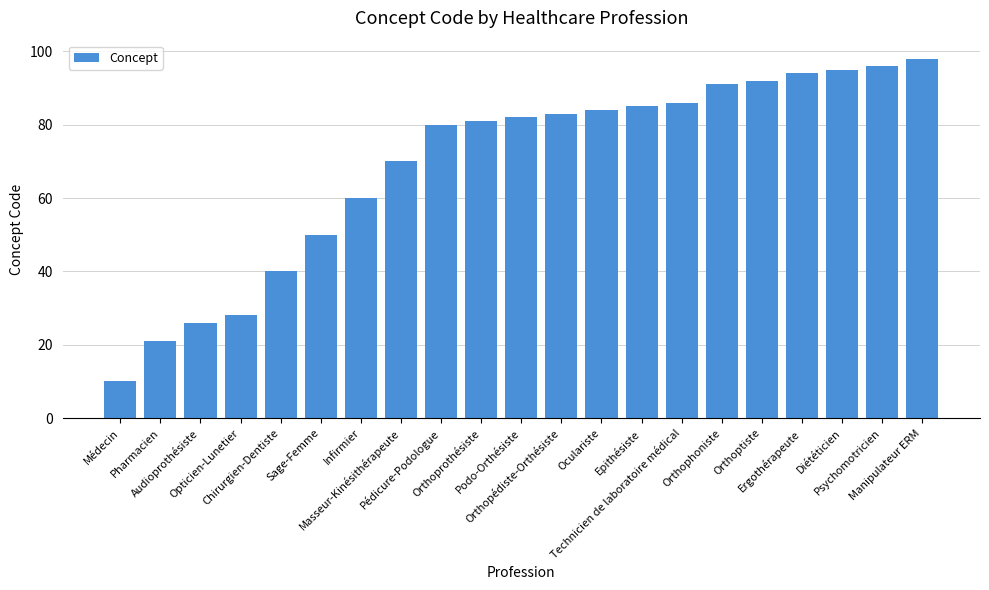

Which label corresponds to the smallest value in the chart?

Médecin